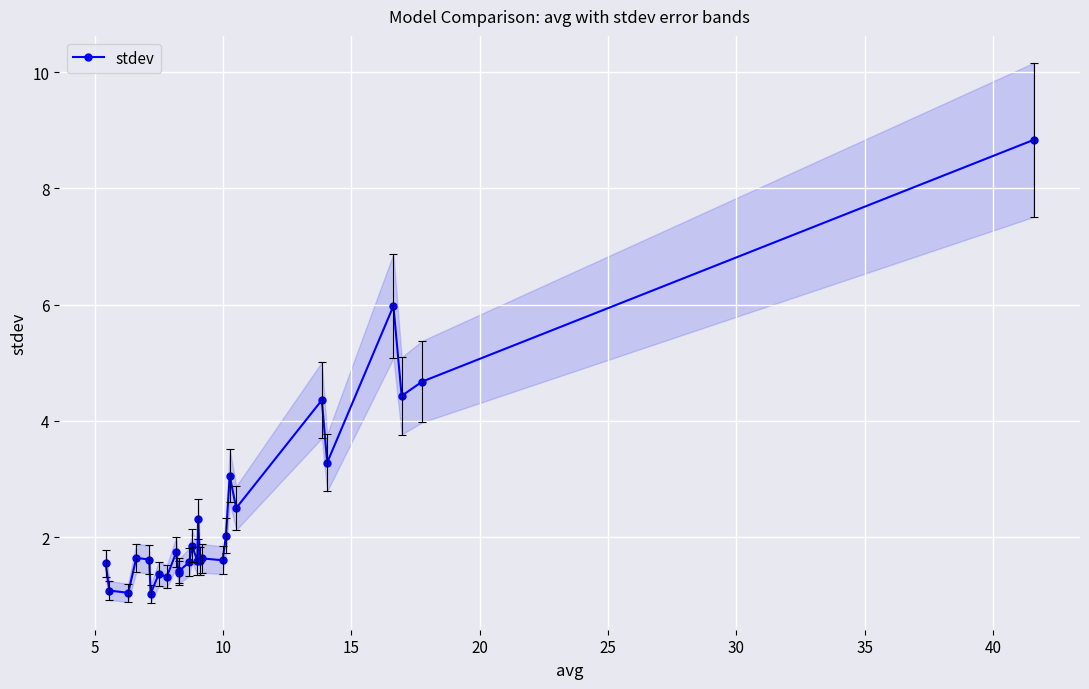

What is the maximum value for stdev?

8.8